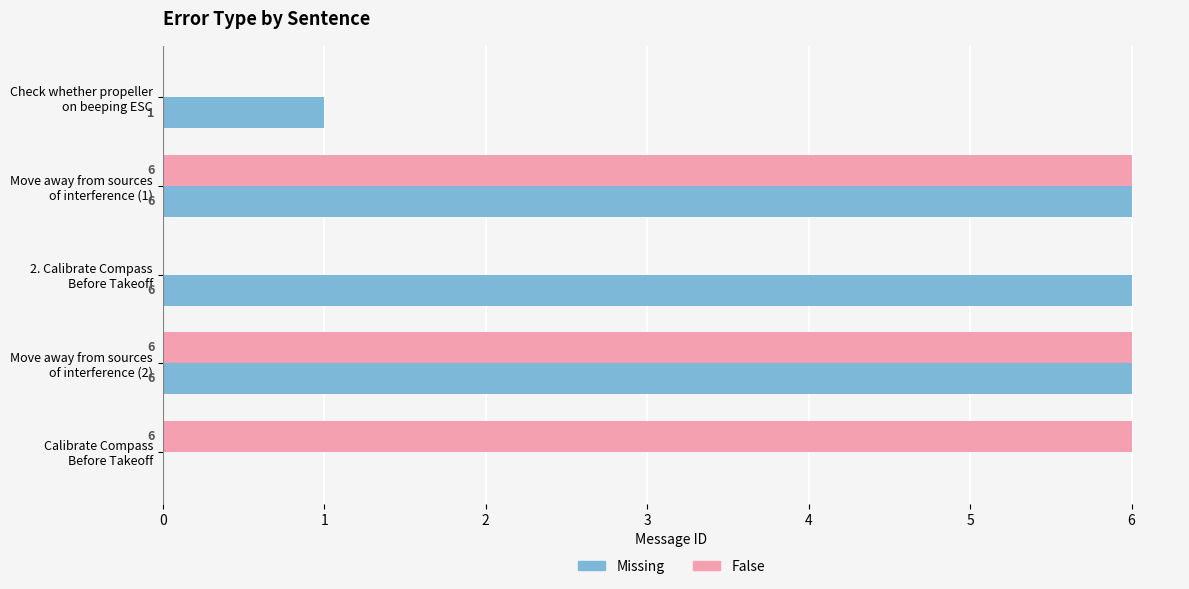

What is the sum of all Missing values?

19